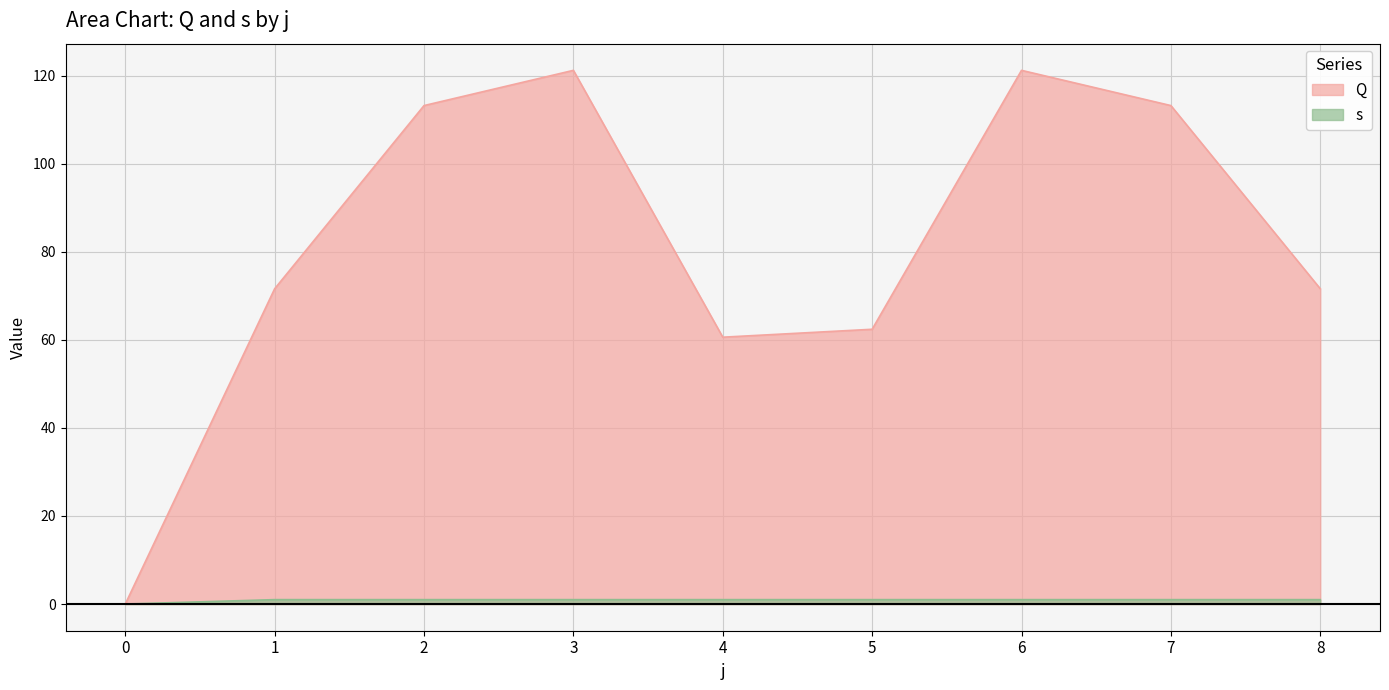

Reading left to right, list all the values displayed in this chart.

Q: 0=0.0	1=71.6	2=113.2	3=121.2	4=60.6	5=62.4	6=121.2	7=113.2	8=71.6
s: 0=0.0	1=1.0	2=1.0	3=1.0	4=1.0	5=1.0	6=1.0	7=1.0	8=1.0